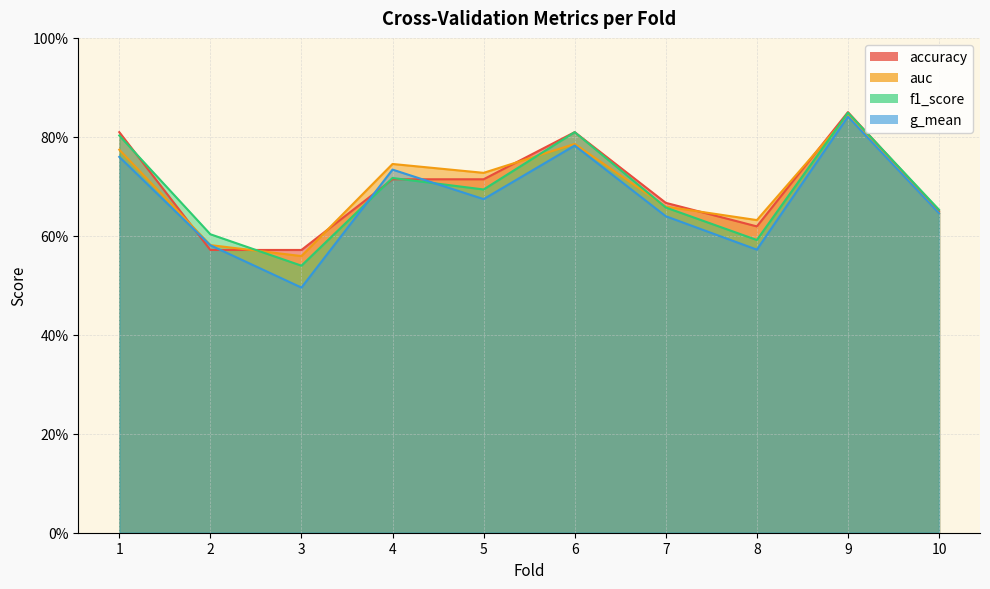

Which has a higher value, 2 or 7?

7